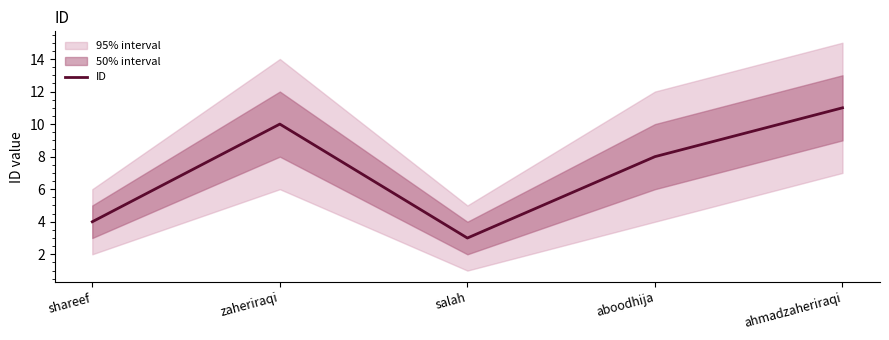

Rank the categories by value from highest to lowest.

ahmadzaheriraqi, zaheriraqi, aboodhija, shareef, salah